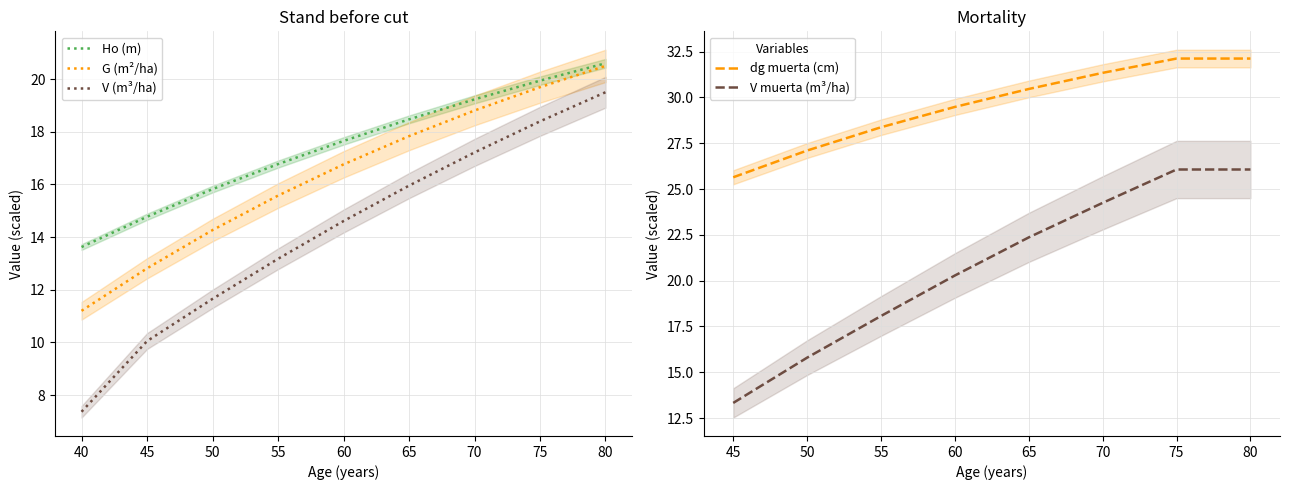

Does the chart have visible grid lines?

Yes